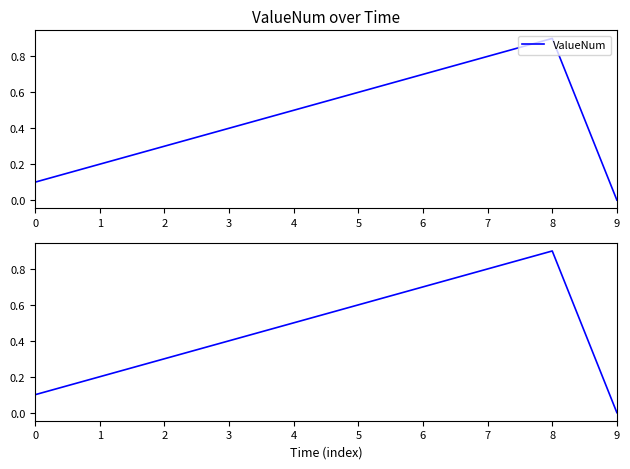

Which label corresponds to the smallest value in the chart?

9